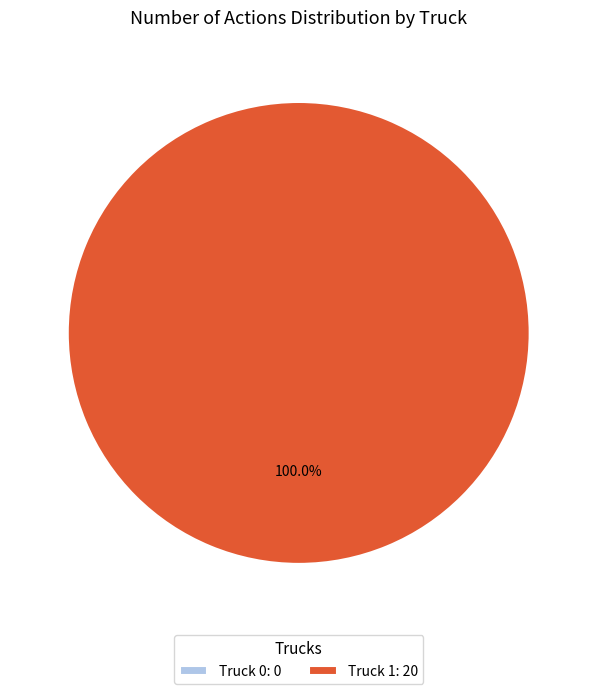

To the nearest percent, what is the combined percentage of Truck 1 and Truck 0?

100%